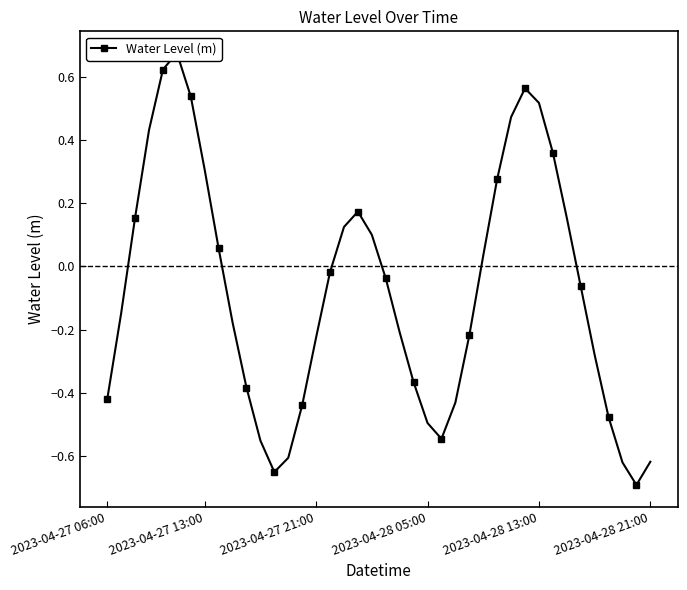

Between 2023-04-27 06:00 and 21, which is larger?

21